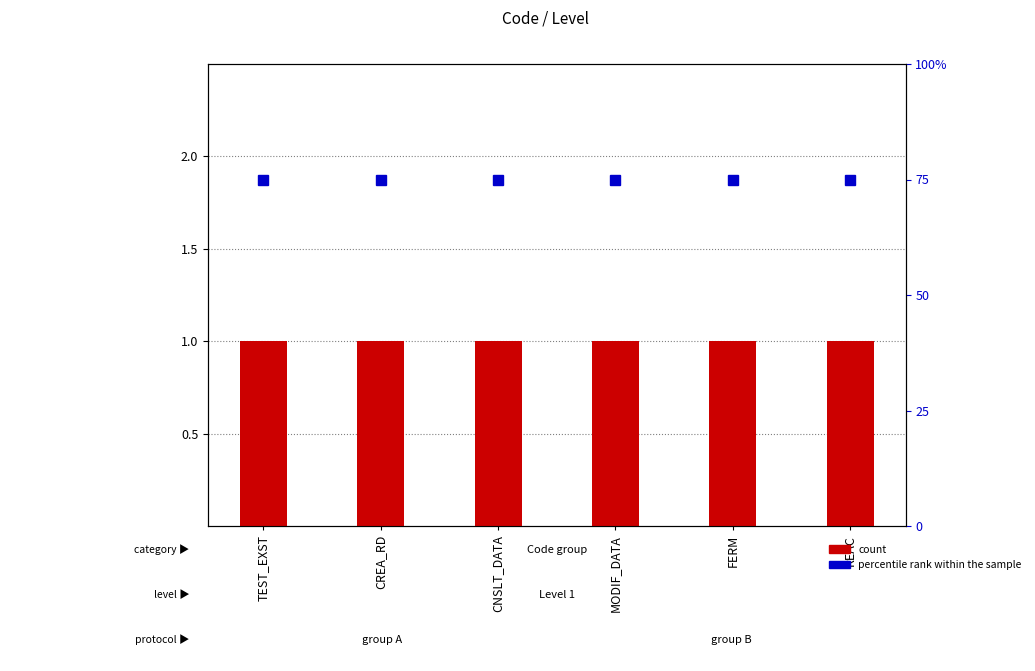

Rank the series by their average value, from lowest to highest.

count, percentile rank within the sample